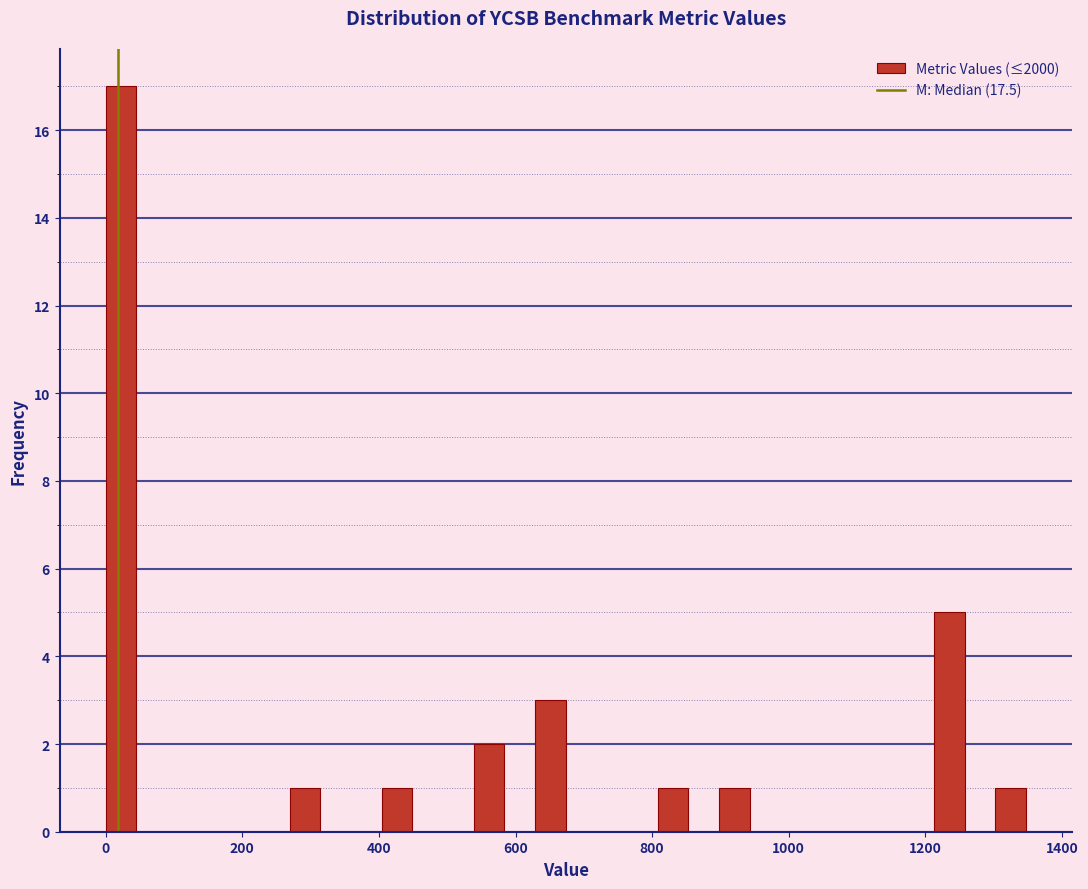

Read against the x-axis, roughly where is the centre of the tallest bar?

20